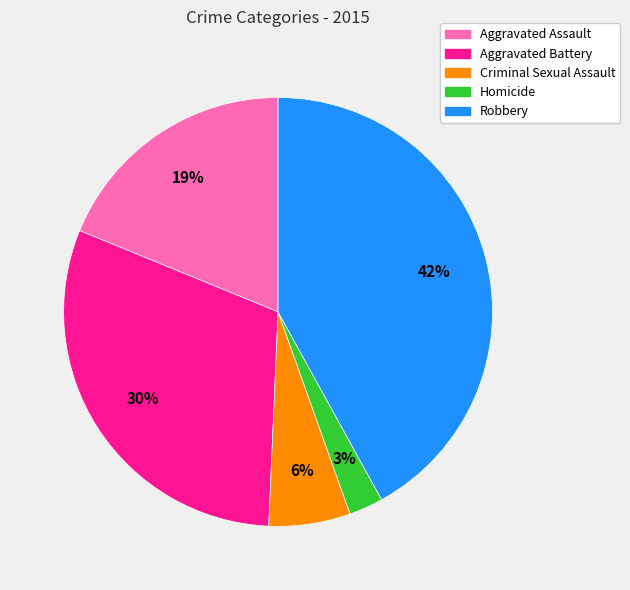

True or false: Aggravated Battery accounts for 37% of the total.

False